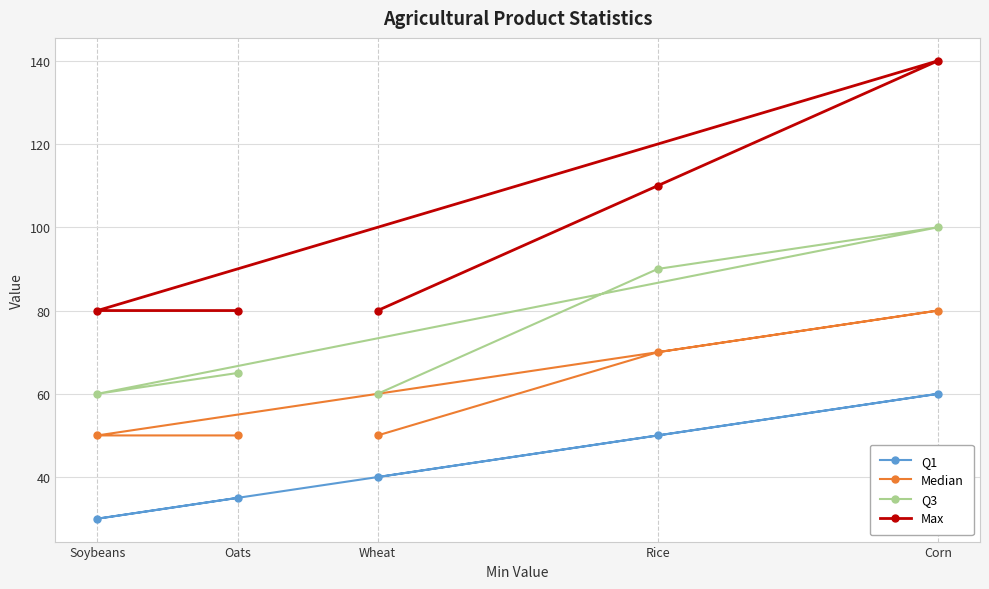

How many lines are shown in the chart?

4